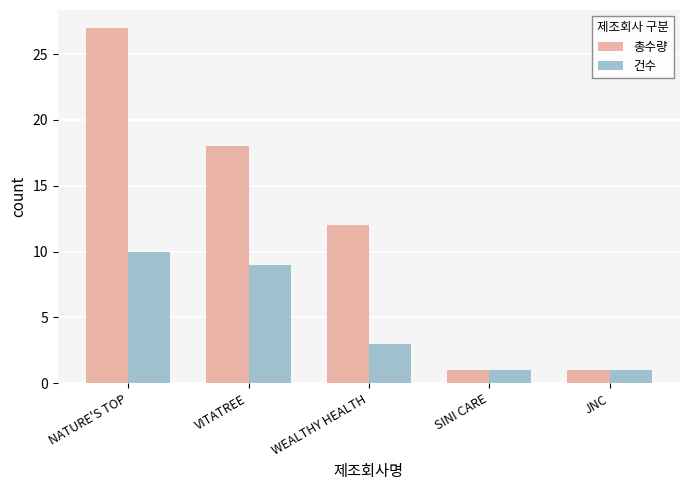

What is the label of the 3rd bar from the left?

WEALTHY HEALTH